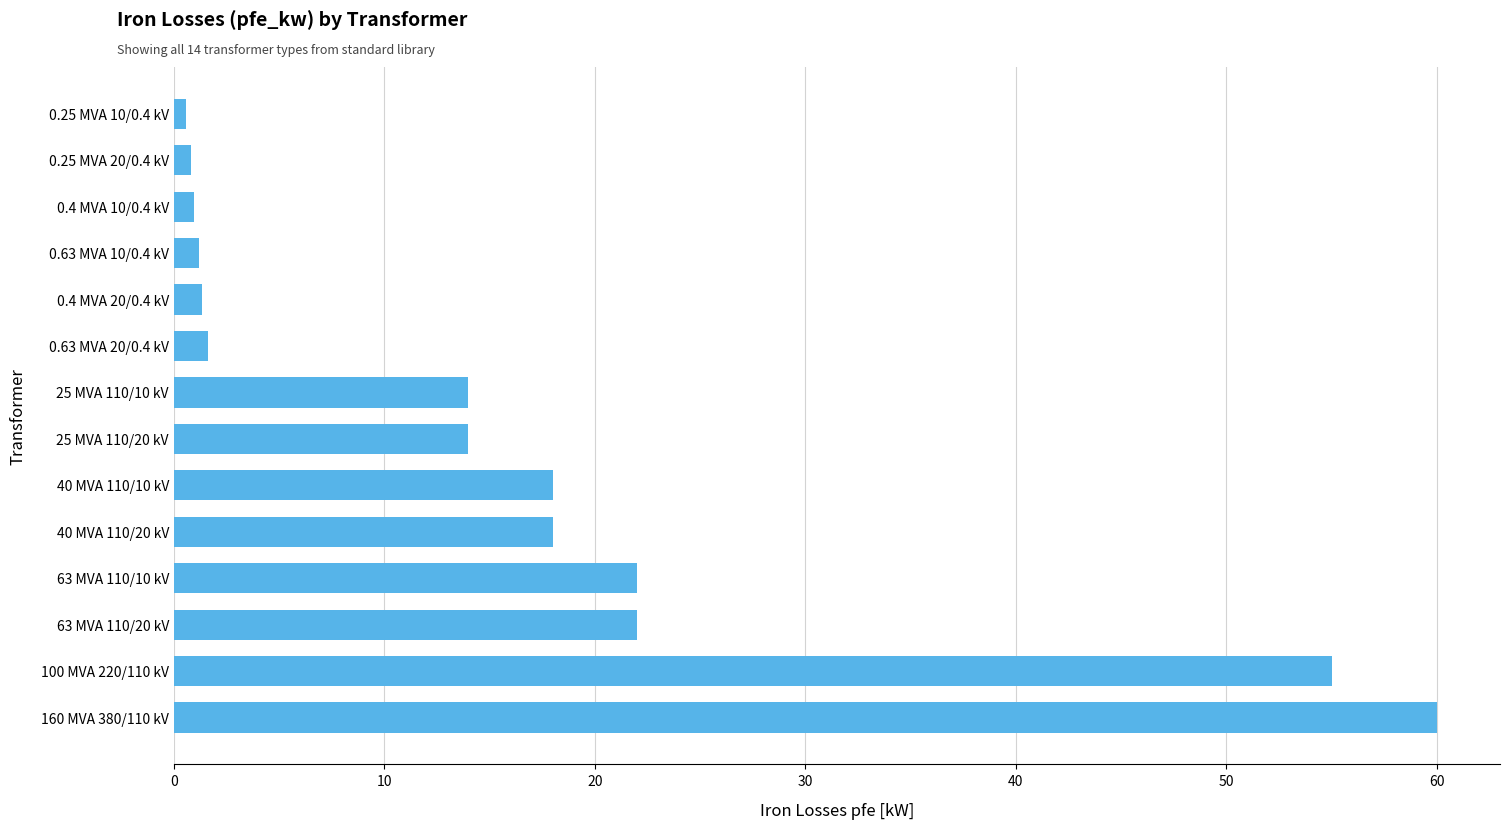

How many series are shown in this chart?

1